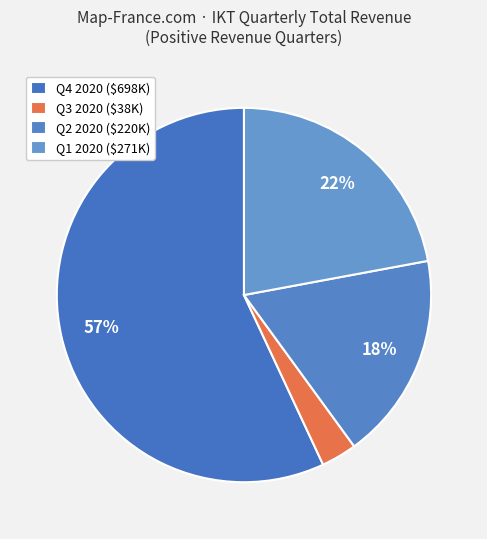

How many slices are in this pie chart?

4